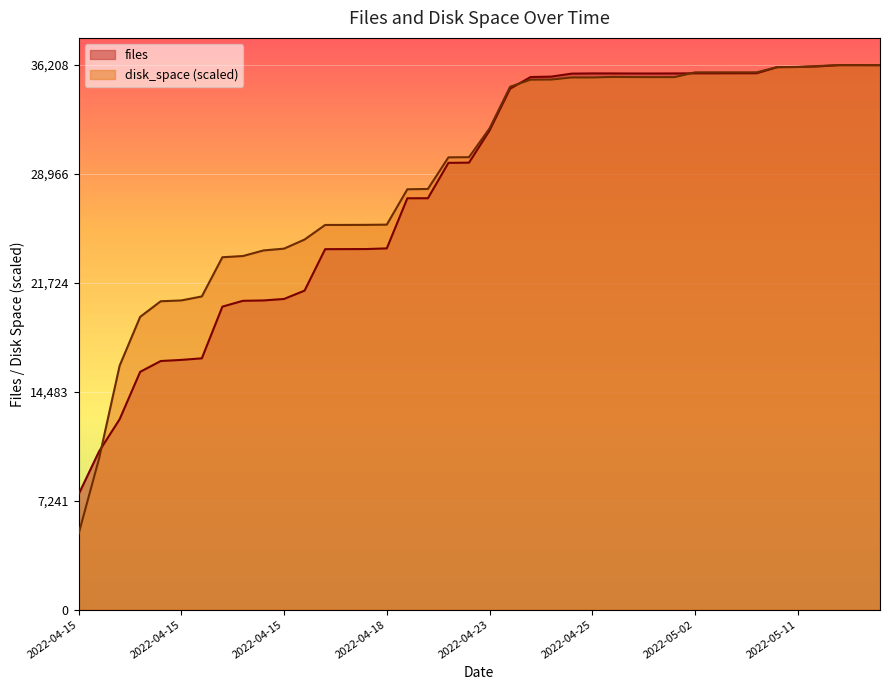

What is the maximum value shown in the chart?

36208.0